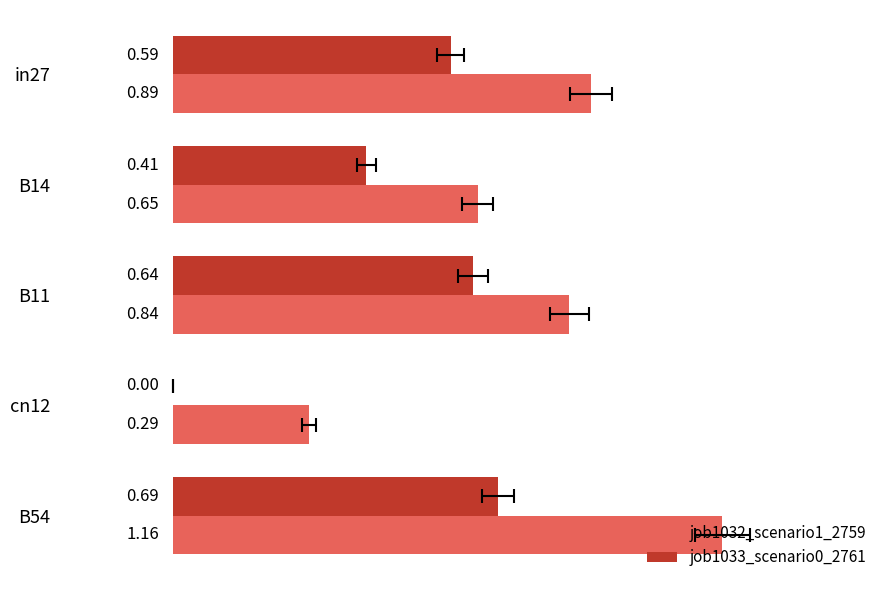

Count the job1033_scenario0_2761 values in the range 0 to 1.

5